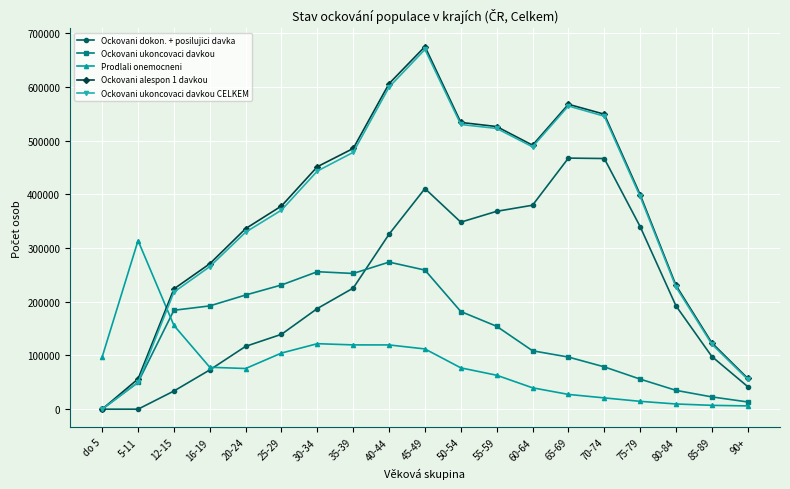

What is the greatest value displayed?

674985